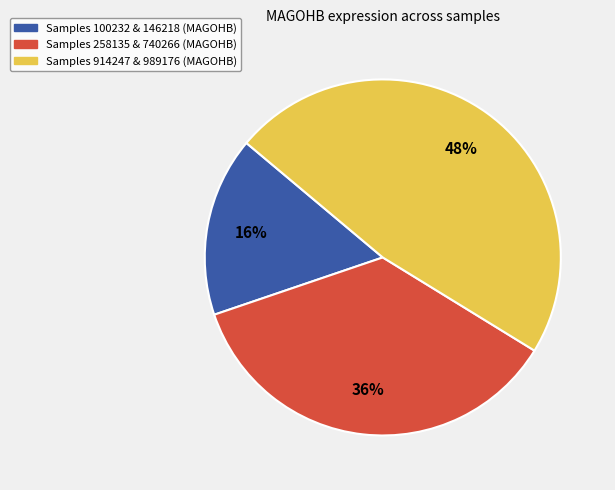

To the nearest percent, what is the average slice percentage?

33%